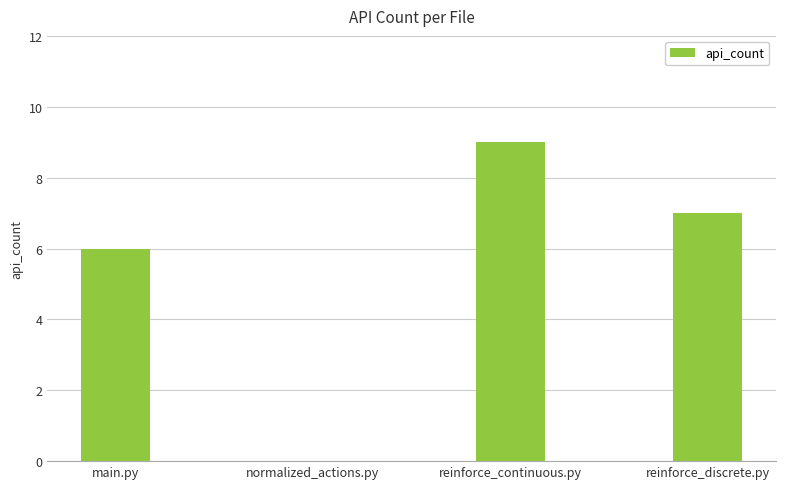

Count the number of data series in this chart.

1